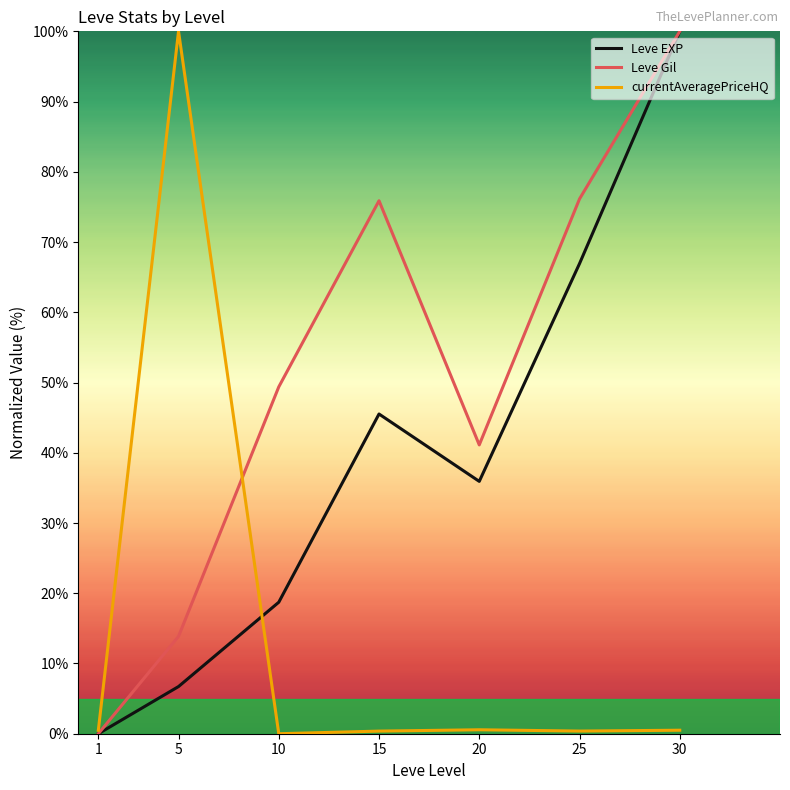

What is the difference between the highest and lowest values at 5?

93.3